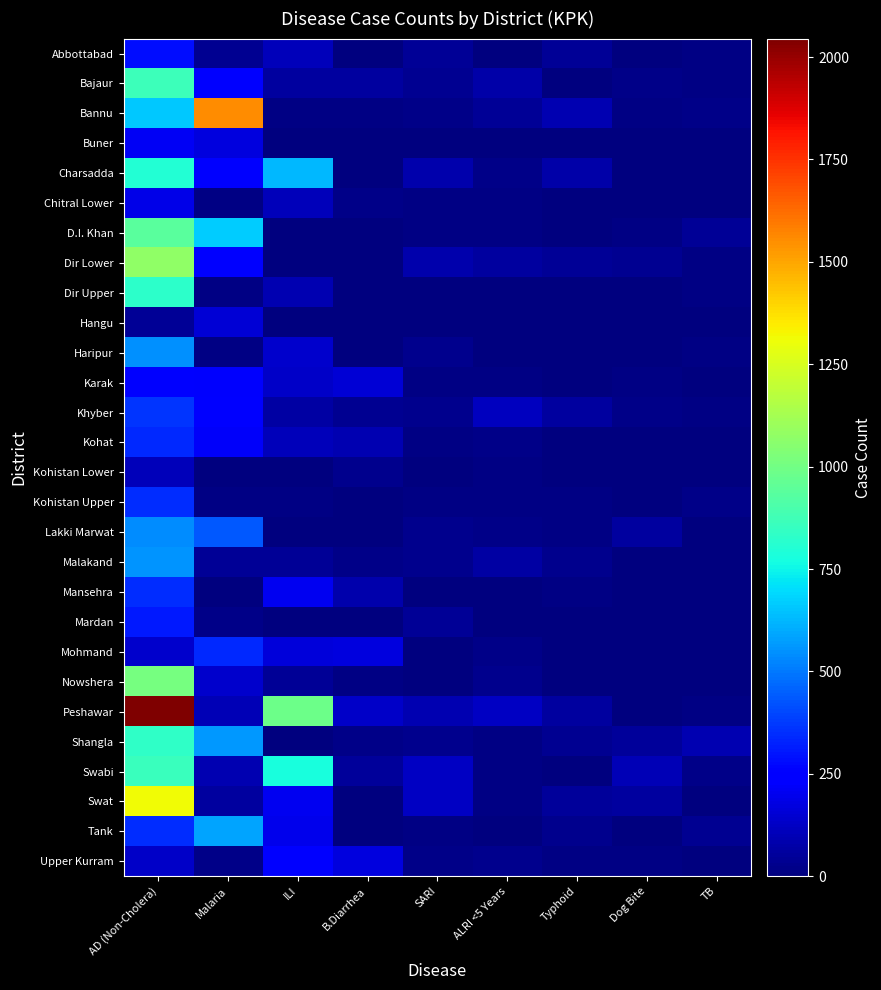

Reading left to right, extract all data points from this chart.

Abbottabad: AD (Non-Cholera)=287	Malaria=36	ILI=106	B.Diarrhea=3	SARI=46	ALRI <5 Years=3	Typhoid=44	Dog Bite=4	TB=13
Bajaur: AD (Non-Cholera)=869	Malaria=250	ILI=61	B.Diarrhea=58	SARI=34	ALRI <5 Years=73	Typhoid=6	Dog Bite=21	TB=13
Bannu: AD (Non-Cholera)=659	Malaria=1550	ILI=10	B.Diarrhea=9	SARI=18	ALRI <5 Years=46	Typhoid=89	Dog Bite=8	TB=18
Buner: AD (Non-Cholera)=209	Malaria=175	ILI=0	B.Diarrhea=0	SARI=0	ALRI <5 Years=0	Typhoid=5	Dog Bite=6	TB=1
Charsadda: AD (Non-Cholera)=805	Malaria=247	ILI=624	B.Diarrhea=0	SARI=82	ALRI <5 Years=23	Typhoid=75	Dog Bite=2	TB=6
Chitral Lower: AD (Non-Cholera)=185	Malaria=10	ILI=104	B.Diarrhea=19	SARI=15	ALRI <5 Years=10	Typhoid=7	Dog Bite=7	TB=3
D.I. Khan: AD (Non-Cholera)=935	Malaria=670	ILI=0	B.Diarrhea=0	SARI=14	ALRI <5 Years=15	Typhoid=0	Dog Bite=14	TB=40
Dir Lower: AD (Non-Cholera)=1072	Malaria=250	ILI=0	B.Diarrhea=0	SARI=81	ALRI <5 Years=60	Typhoid=43	Dog Bite=32	TB=10
Dir Upper: AD (Non-Cholera)=829	Malaria=10	ILI=88	B.Diarrhea=0	SARI=5	ALRI <5 Years=2	Typhoid=4	Dog Bite=0	TB=12
Hangu: AD (Non-Cholera)=46	Malaria=152	ILI=0	B.Diarrhea=0	SARI=0	ALRI <5 Years=2	Typhoid=0	Dog Bite=0	TB=4
Haripur: AD (Non-Cholera)=544	Malaria=8	ILI=142	B.Diarrhea=3	SARI=27	ALRI <5 Years=1	Typhoid=5	Dog Bite=0	TB=12
Karak: AD (Non-Cholera)=233	Malaria=227	ILI=130	B.Diarrhea=154	SARI=15	ALRI <5 Years=15	Typhoid=5	Dog Bite=8	TB=6
Khyber: AD (Non-Cholera)=367	Malaria=248	ILI=69	B.Diarrhea=39	SARI=25	ALRI <5 Years=113	Typhoid=57	Dog Bite=21	TB=8
Kohat: AD (Non-Cholera)=338	Malaria=222	ILI=108	B.Diarrhea=95	SARI=14	ALRI <5 Years=18	Typhoid=3	Dog Bite=7	TB=0
Kohistan Lower: AD (Non-Cholera)=106	Malaria=5	ILI=0	B.Diarrhea=27	SARI=5	ALRI <5 Years=13	Typhoid=4	Dog Bite=0	TB=0
Kohistan Upper: AD (Non-Cholera)=351	Malaria=14	ILI=8	B.Diarrhea=0	SARI=9	ALRI <5 Years=13	Typhoid=10	Dog Bite=0	TB=18
Lakki Marwat: AD (Non-Cholera)=536	Malaria=435	ILI=2	B.Diarrhea=0	SARI=24	ALRI <5 Years=20	Typhoid=9	Dog Bite=56	TB=4
Malakand: AD (Non-Cholera)=554	Malaria=47	ILI=43	B.Diarrhea=21	SARI=31	ALRI <5 Years=69	Typhoid=30	Dog Bite=0	TB=2
Mansehra: AD (Non-Cholera)=347	Malaria=5	ILI=201	B.Diarrhea=85	SARI=6	ALRI <5 Years=3	Typhoid=14	Dog Bite=4	TB=1
Mardan: AD (Non-Cholera)=304	Malaria=22	ILI=0	B.Diarrhea=0	SARI=41	ALRI <5 Years=1	Typhoid=0	Dog Bite=3	TB=6
Mohmand: AD (Non-Cholera)=139	Malaria=340	ILI=162	B.Diarrhea=173	SARI=2	ALRI <5 Years=17	Typhoid=5	Dog Bite=7	TB=1
Nowshera: AD (Non-Cholera)=1013	Malaria=137	ILI=47	B.Diarrhea=14	SARI=2	ALRI <5 Years=25	Typhoid=5	Dog Bite=7	TB=5
Peshawar: AD (Non-Cholera)=2045	Malaria=101	ILI=983	B.Diarrhea=133	SARI=93	ALRI <5 Years=125	Typhoid=59	Dog Bite=2	TB=13
Shangla: AD (Non-Cholera)=833	Malaria=564	ILI=0	B.Diarrhea=20	SARI=27	ALRI <5 Years=9	Typhoid=39	Dog Bite=49	TB=90
Swabi: AD (Non-Cholera)=860	Malaria=90	ILI=780	B.Diarrhea=51	SARI=125	ALRI <5 Years=9	Typhoid=7	Dog Bite=100	TB=23
Swat: AD (Non-Cholera)=1315	Malaria=56	ILI=201	B.Diarrhea=0	SARI=124	ALRI <5 Years=15	Typhoid=50	Dog Bite=62	TB=7
Tank: AD (Non-Cholera)=346	Malaria=589	ILI=197	B.Diarrhea=0	SARI=13	ALRI <5 Years=6	Typhoid=30	Dog Bite=4	TB=34
Upper Kurram: AD (Non-Cholera)=133	Malaria=20	ILI=237	B.Diarrhea=173	SARI=23	ALRI <5 Years=29	Typhoid=9	Dog Bite=9	TB=2